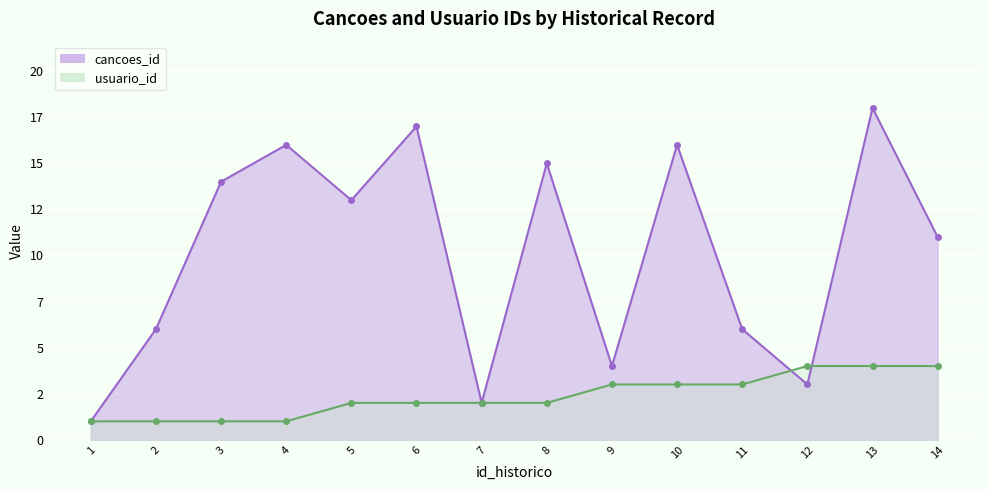

What are all the series names shown in the legend?

cancoes_id, usuario_id